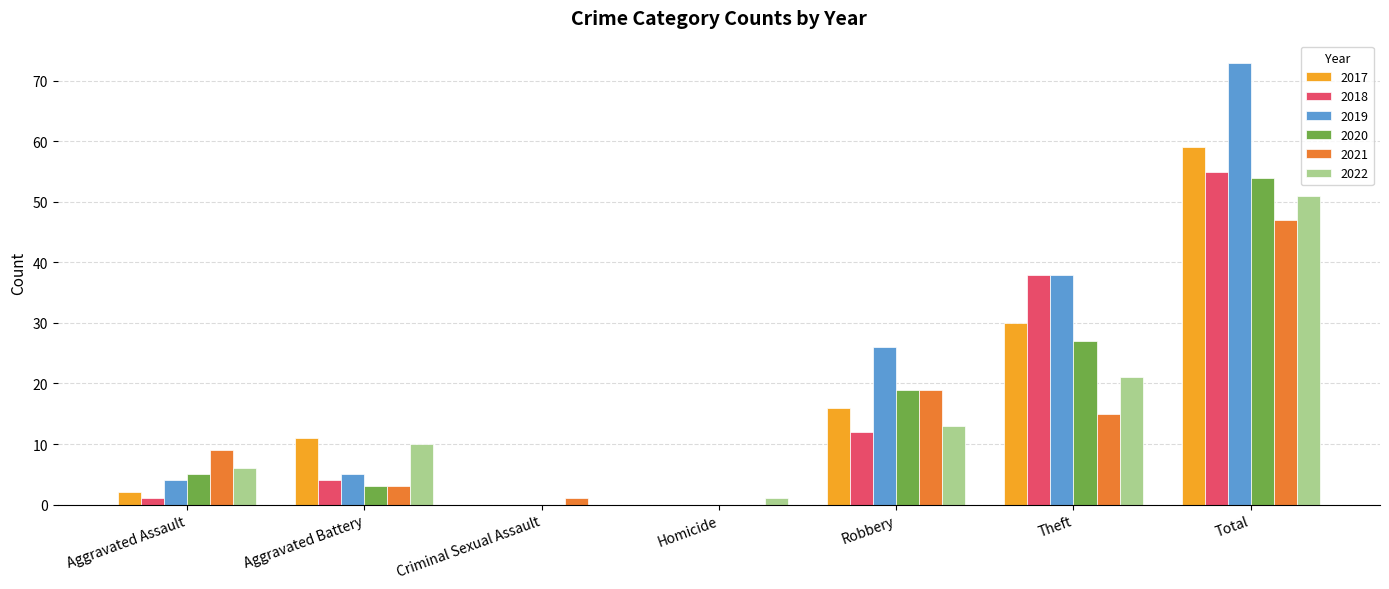

The value of 2020 at Homicide is 0. True or false?

True